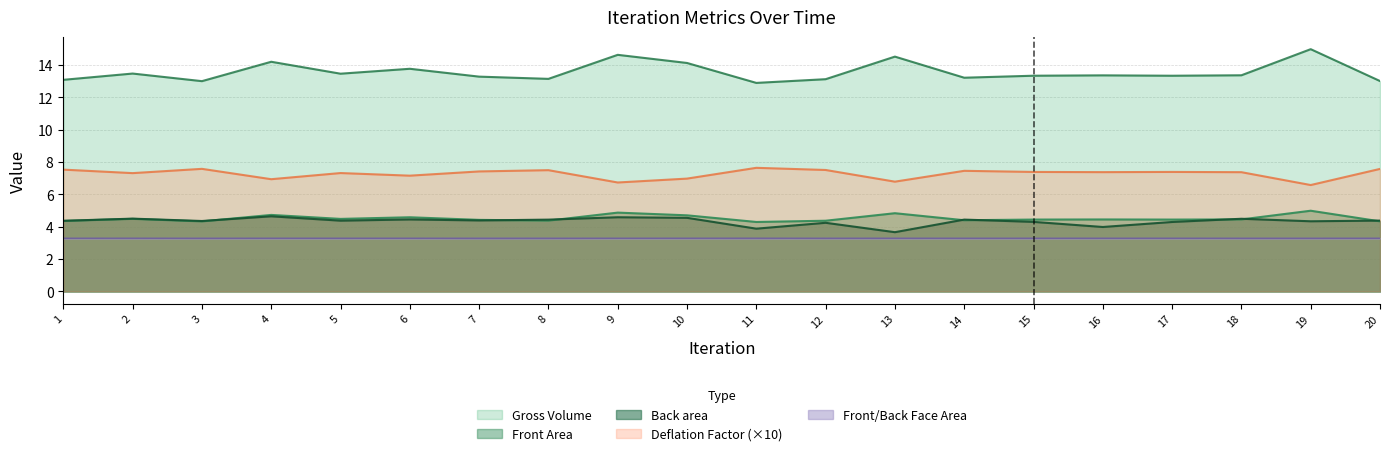

Rank the categories by Front Area value from lowest to highest.

11, 3, 20, 1, 12, 8, 14, 7, 17, 15, 16, 18, 5, 2, 6, 10, 4, 13, 9, 19